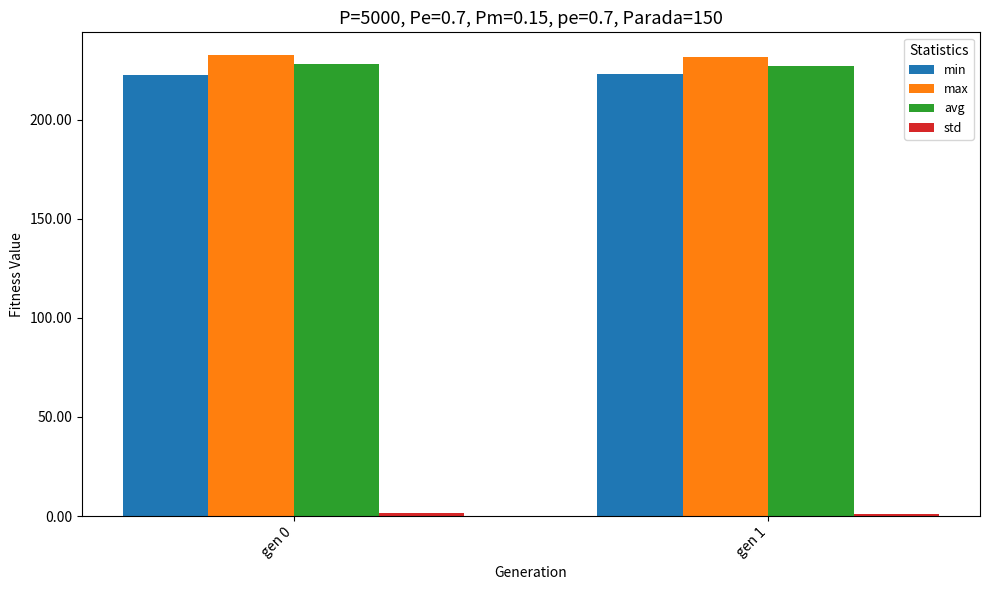

True or false: min has a value of 222.6 at gen 0.

True